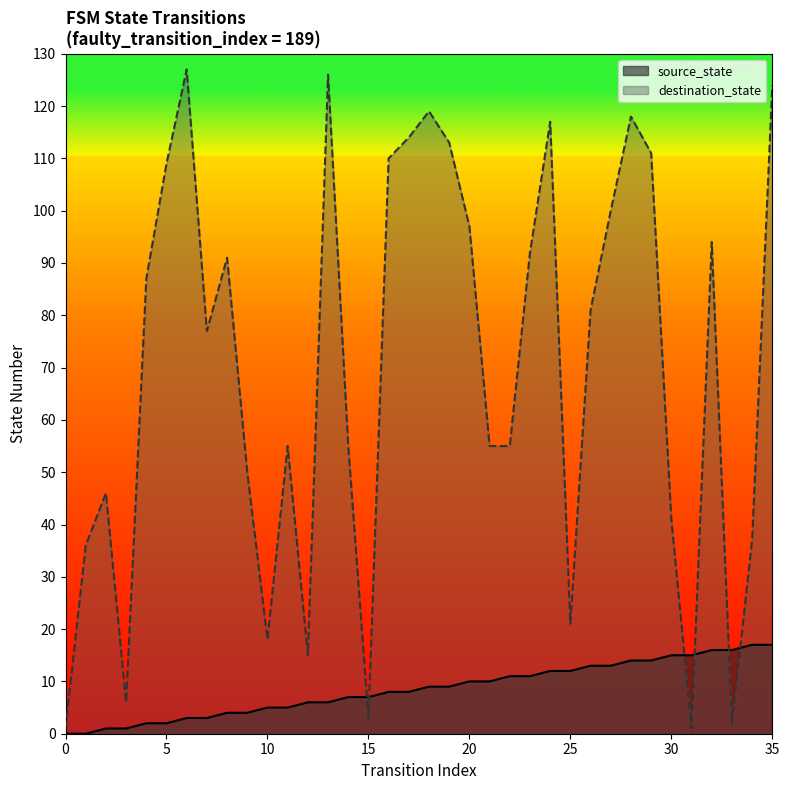

How many data points in destination_state are above 81?

17